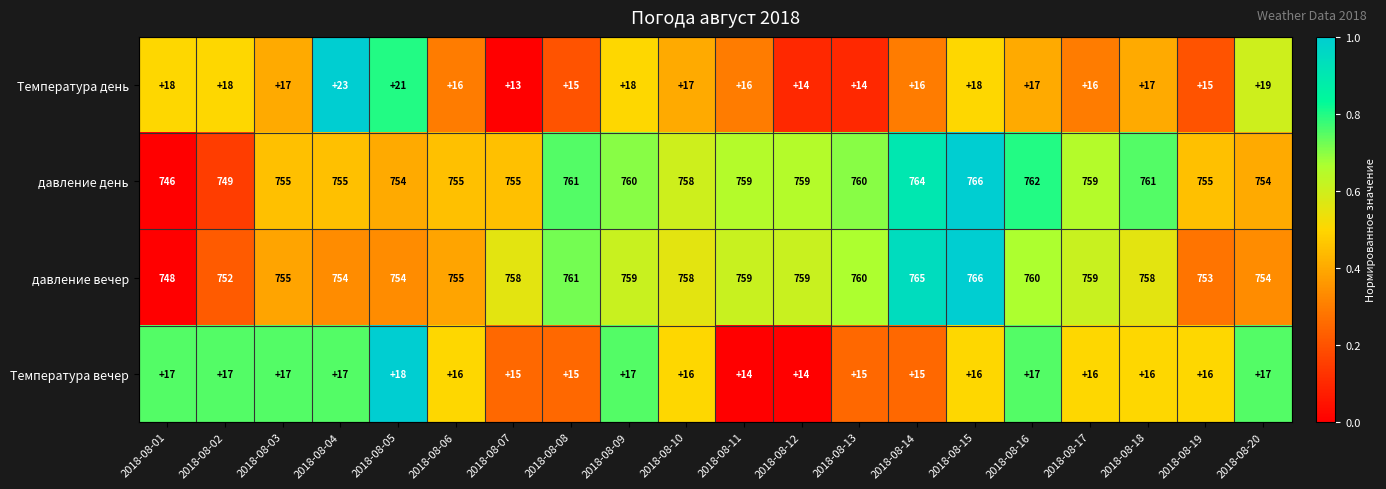

True or false: давление вечер has a value of 342 at 2018-08-17.

False